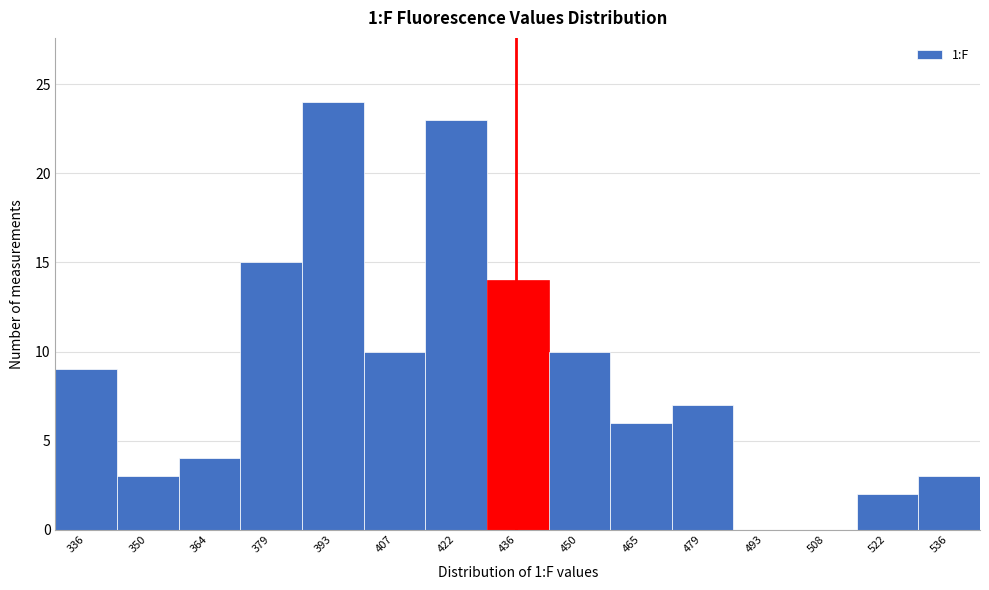

Reading right to left, transcribe all the data shown in this chart.

536=3	522=2	508=0	493=0	479=7	465=6	450=10	436=14	422=23	407=10	393=24	379=15	364=4	350=3	336=9